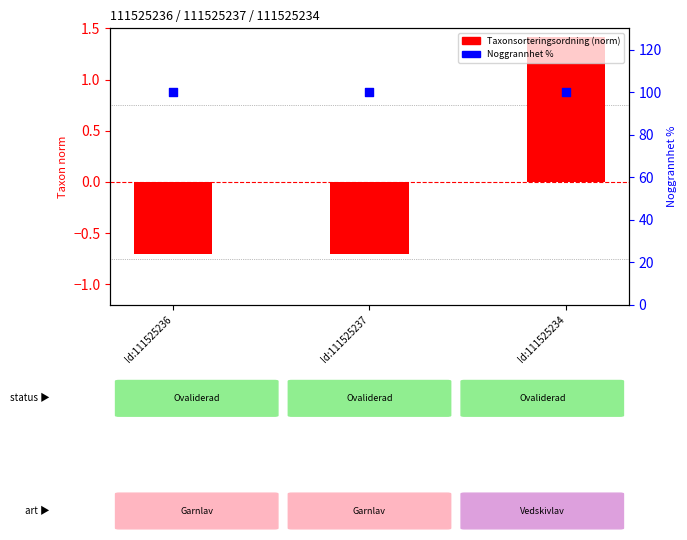

Which series reaches the maximum Y coordinate?

Noggrannhet %